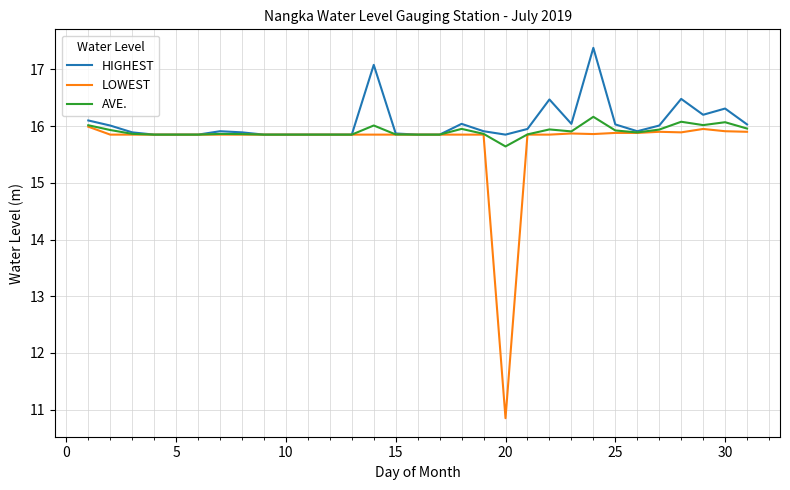

Which series has the widest spread of values?

LOWEST